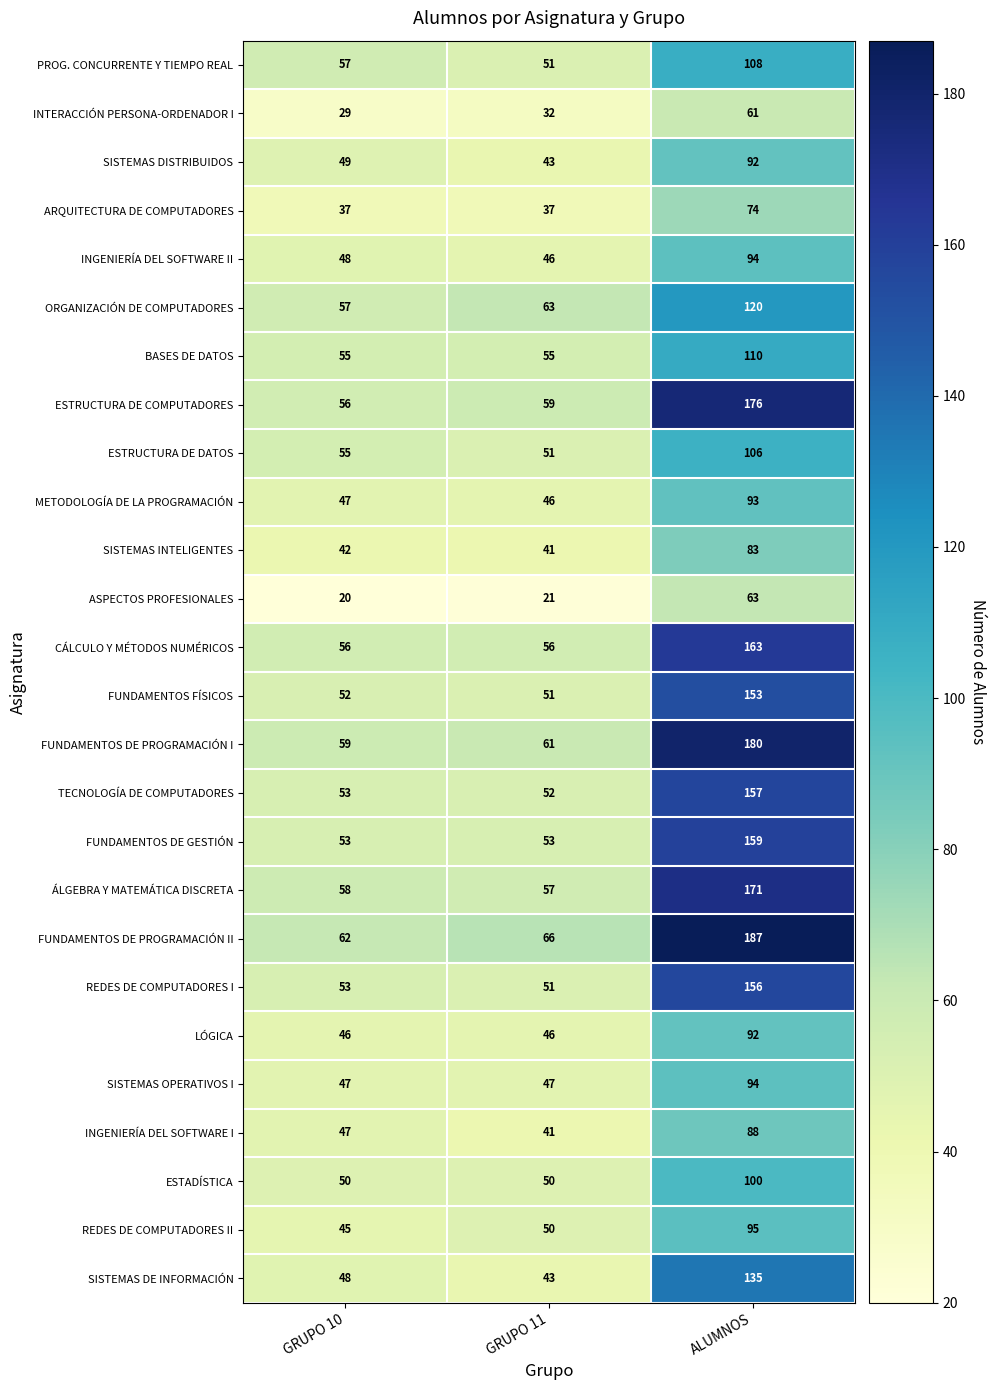

What is the total value across all series at ALUMNOS?

3110